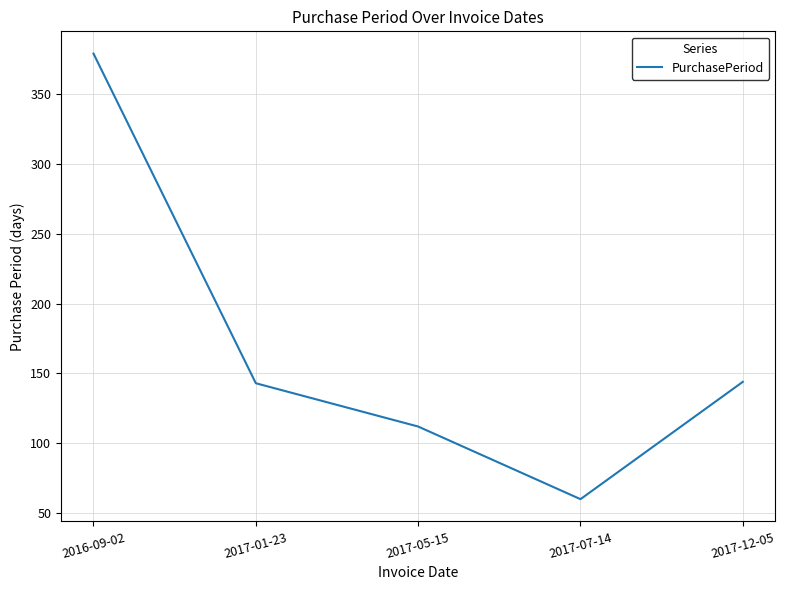

What is the sum of the values at 2017-05-15 and 2017-01-23?

255